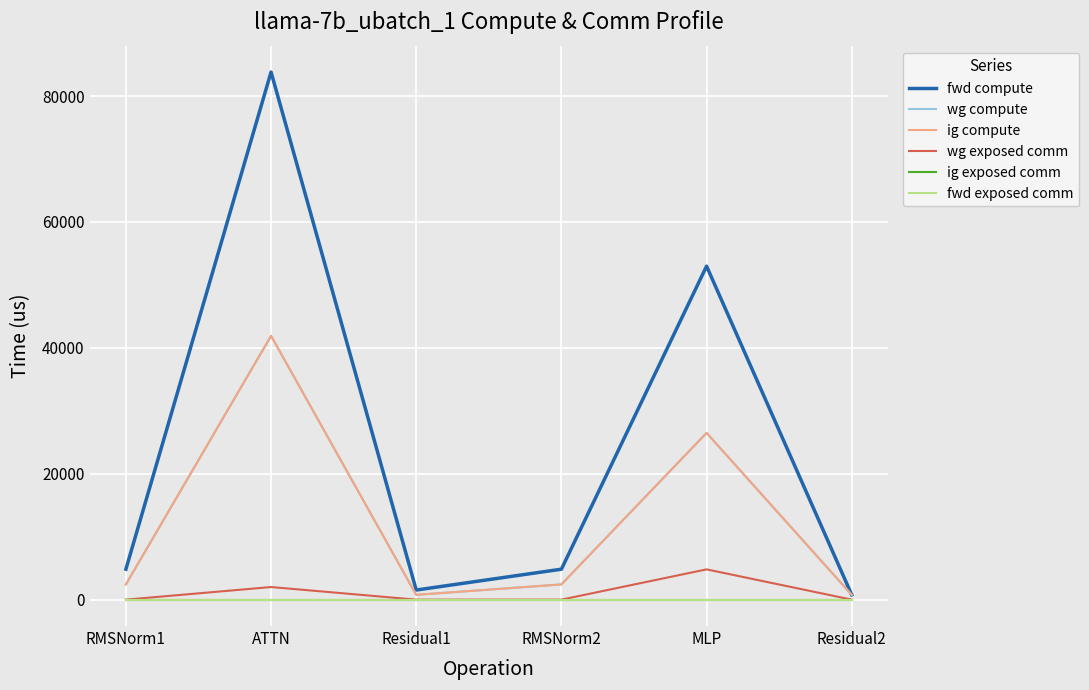

Does the chart display data point markers on the line(s)?

No